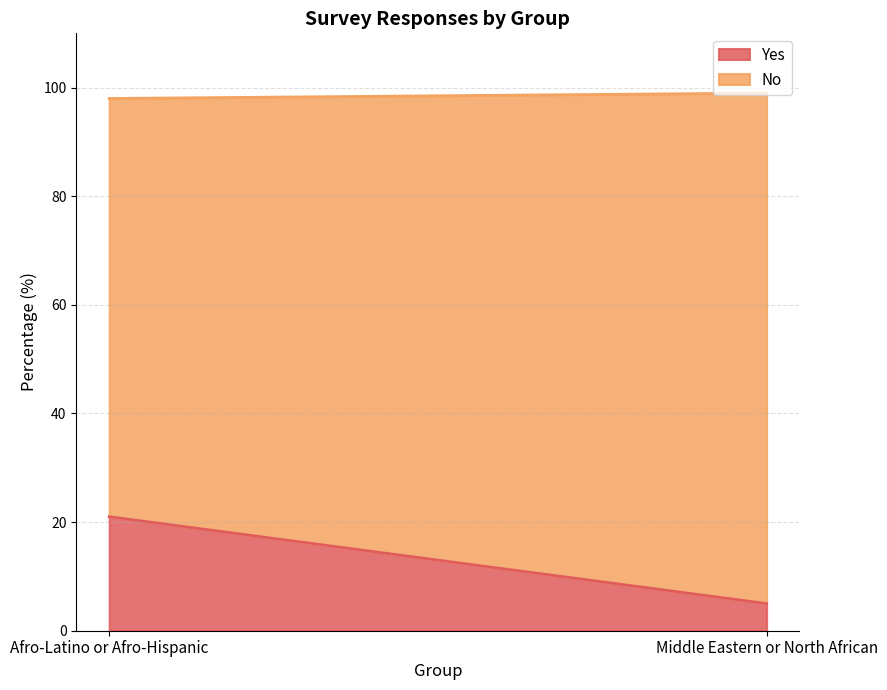

Rank the series by their average value, from lowest to highest.

Yes, No